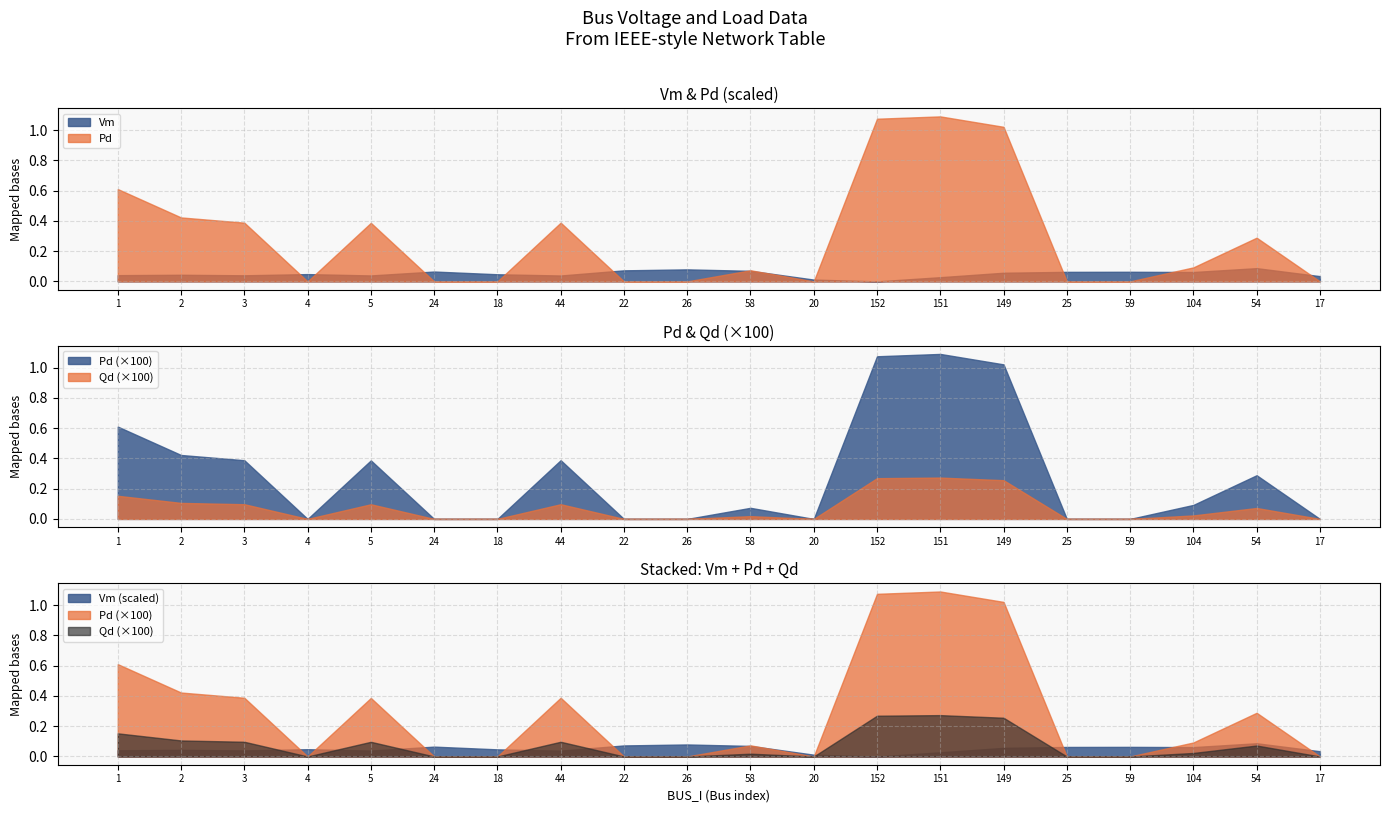

Where is Qd nearest to the value 0?

4